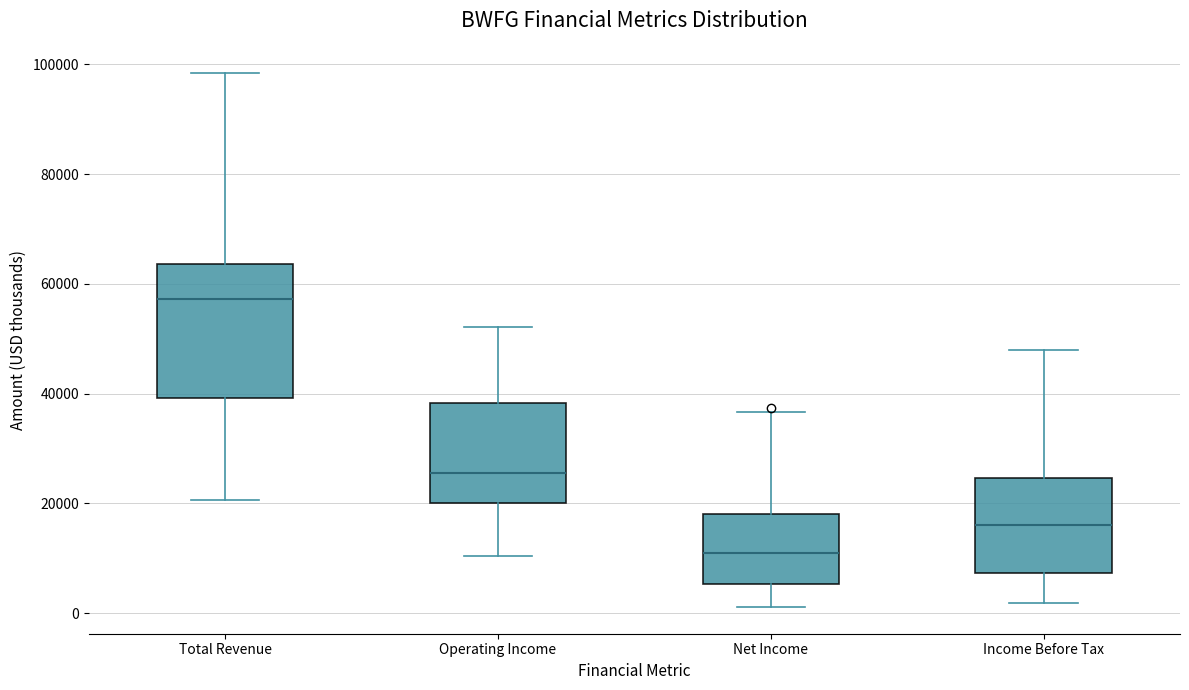

Reading left to right, read every box against the y-axis: the position of its median line, the range the box covers, and the ends of its whiskers. The values are not printed on the chart, so give them approximately, as read against the axis.

Total Revenue: median 58000, box 40000 to 64000, whiskers 20000 to 98000
Operating Income: median 26000, box 20000 to 38000, whiskers 10000 to 52000
Net Income: median 10000, box 6000 to 18000, whiskers 2000 to 36000
Income Before Tax: median 16000, box 8000 to 24000, whiskers 2000 to 48000